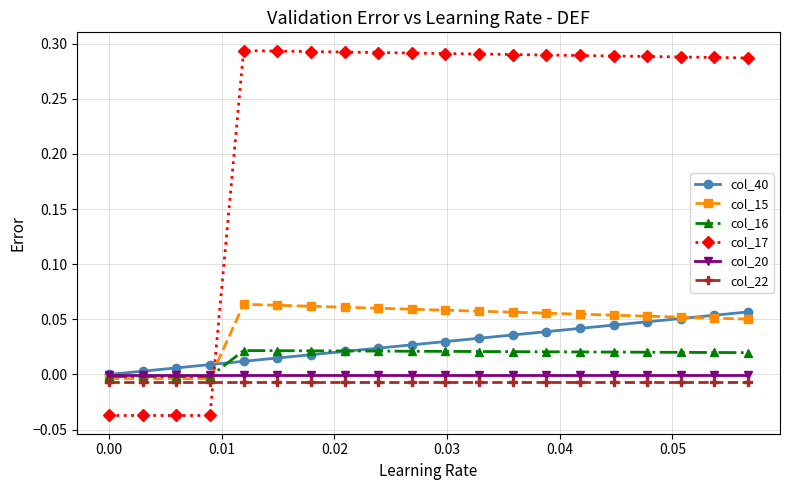

After their last crossing, which series has the higher values: col_40 or col_16?

col_40